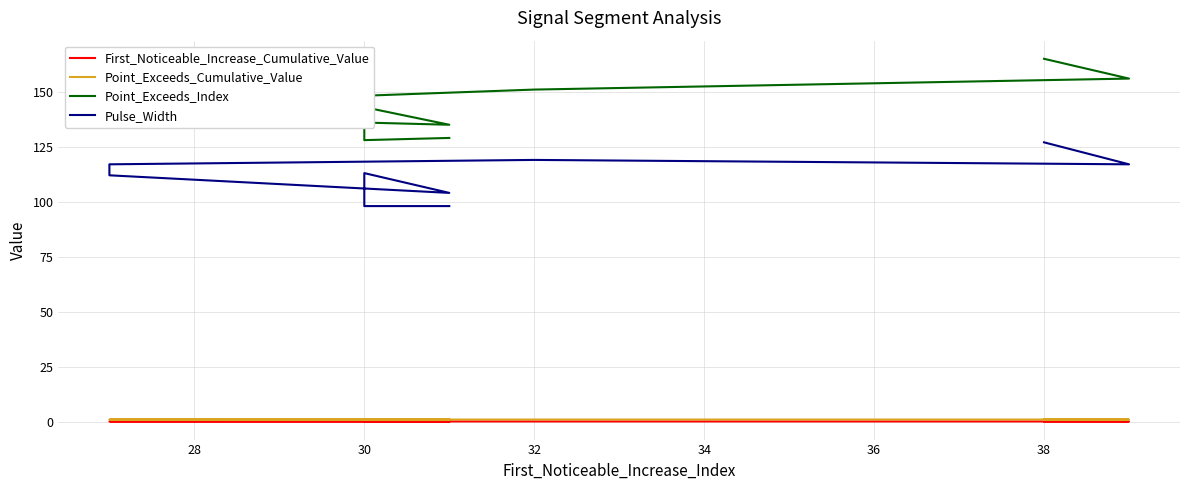

How many interior local valleys does the Pulse_Width series have?

1